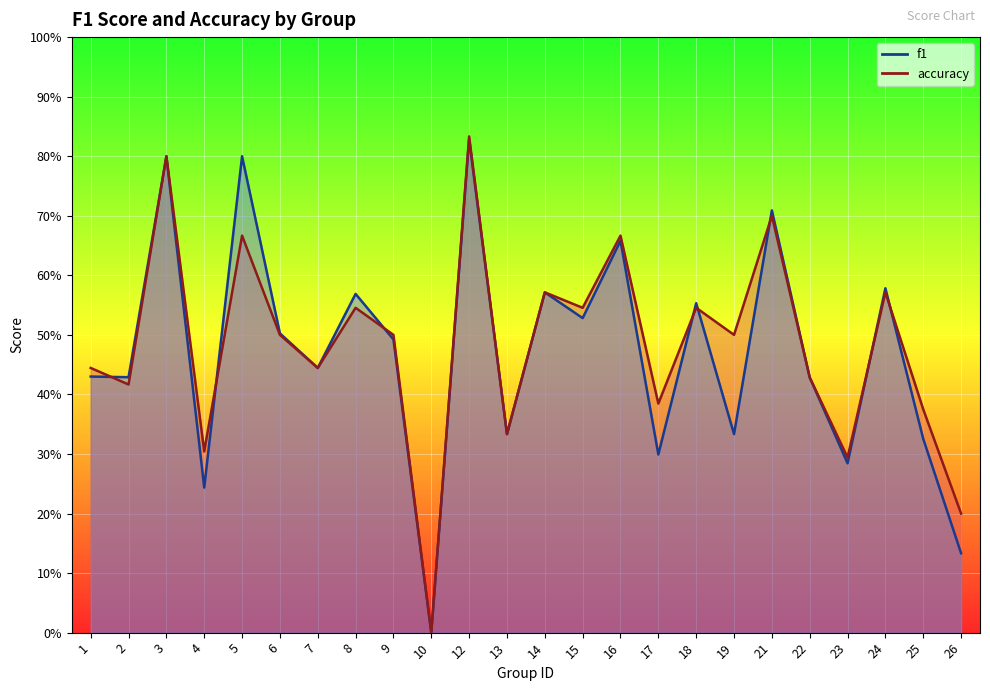

Reading left to right, list all the values displayed in this chart.

f1: 1=0.4	2=0.4	3=0.8	4=0.2	5=0.8	6=0.5	7=0.4	8=0.6	9=0.5	10=0.0	12=0.8	13=0.3	14=0.6	15=0.5	16=0.7	17=0.3	18=0.6	19=0.3	21=0.7	22=0.4	23=0.3	24=0.6	25=0.3	26=0.1
accuracy: 1=0.4	2=0.4	3=0.8	4=0.3	5=0.7	6=0.5	7=0.4	8=0.5	9=0.5	10=0.0	12=0.8	13=0.3	14=0.6	15=0.5	16=0.7	17=0.4	18=0.5	19=0.5	21=0.7	22=0.4	23=0.3	24=0.6	25=0.4	26=0.2